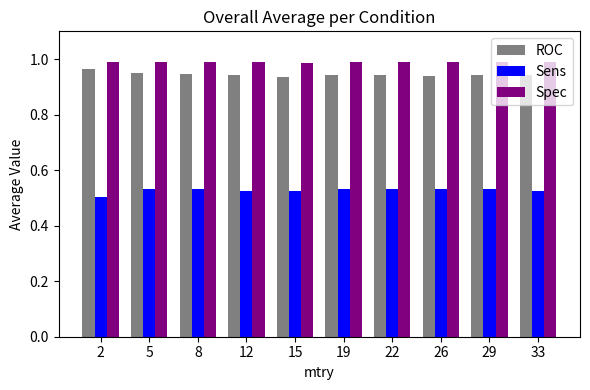

What is the sum of the Spec values at 19 and 33?

2.0